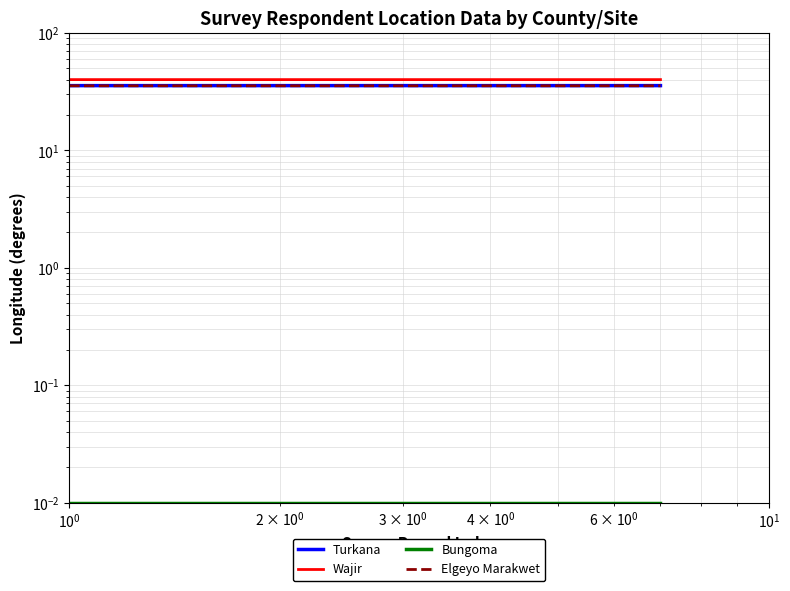

At $\mathdefault{10^{0}}$, list the series in order from smallest to largest.

Bungoma, Elgeyo Marakwet, Turkana, Wajir